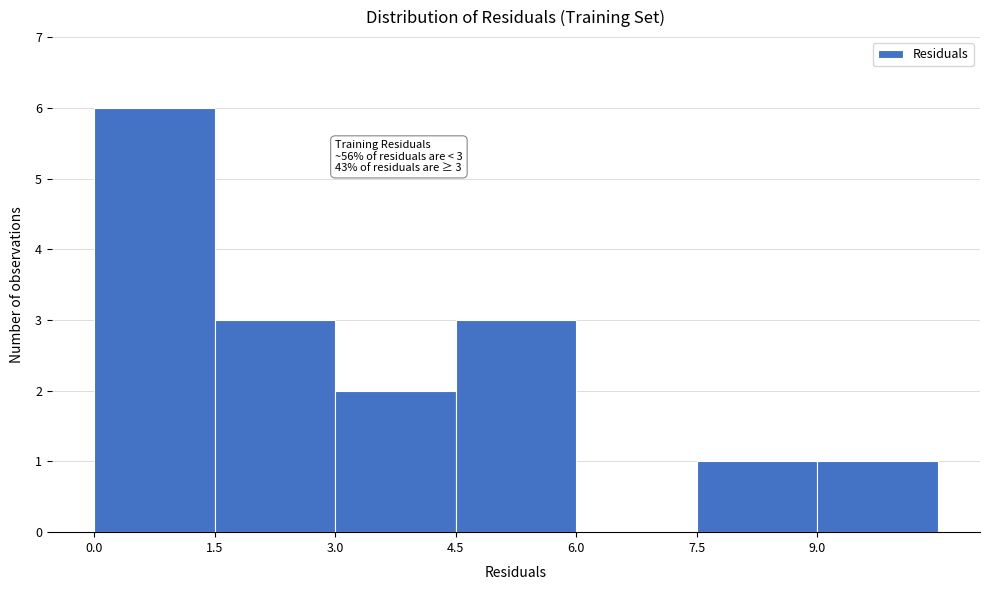

Which range on the x-axis has the tallest bar?

0.0 to 1.5